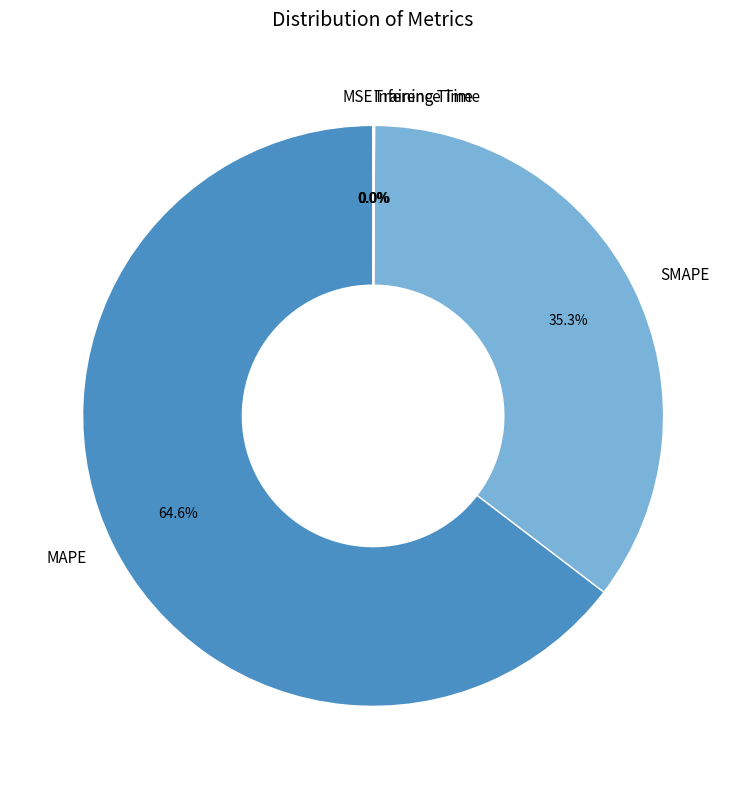

Is it true that MAPE is 79% of the pie?

False